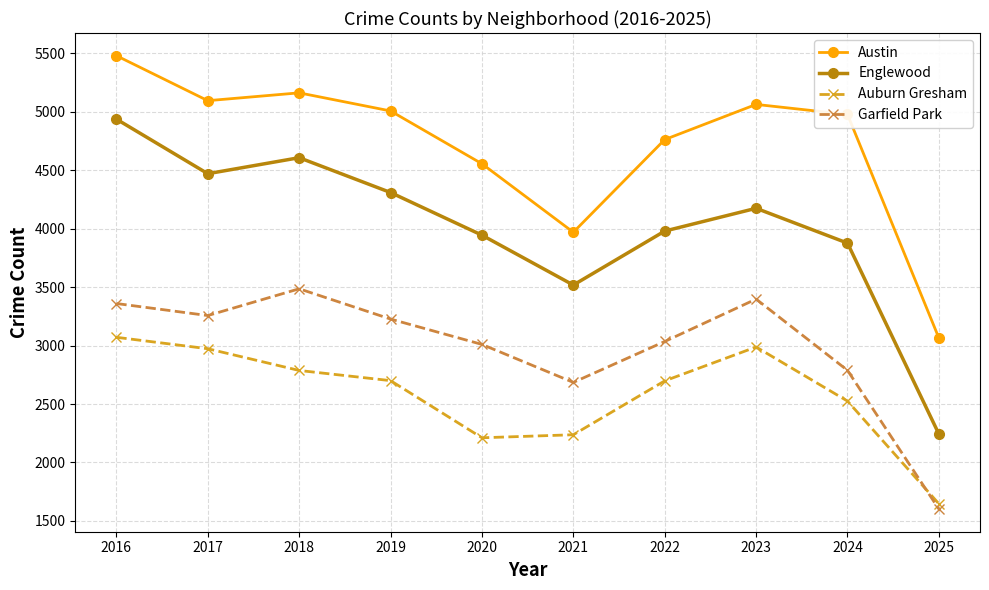

What is the total value across all series at 2023?

15625